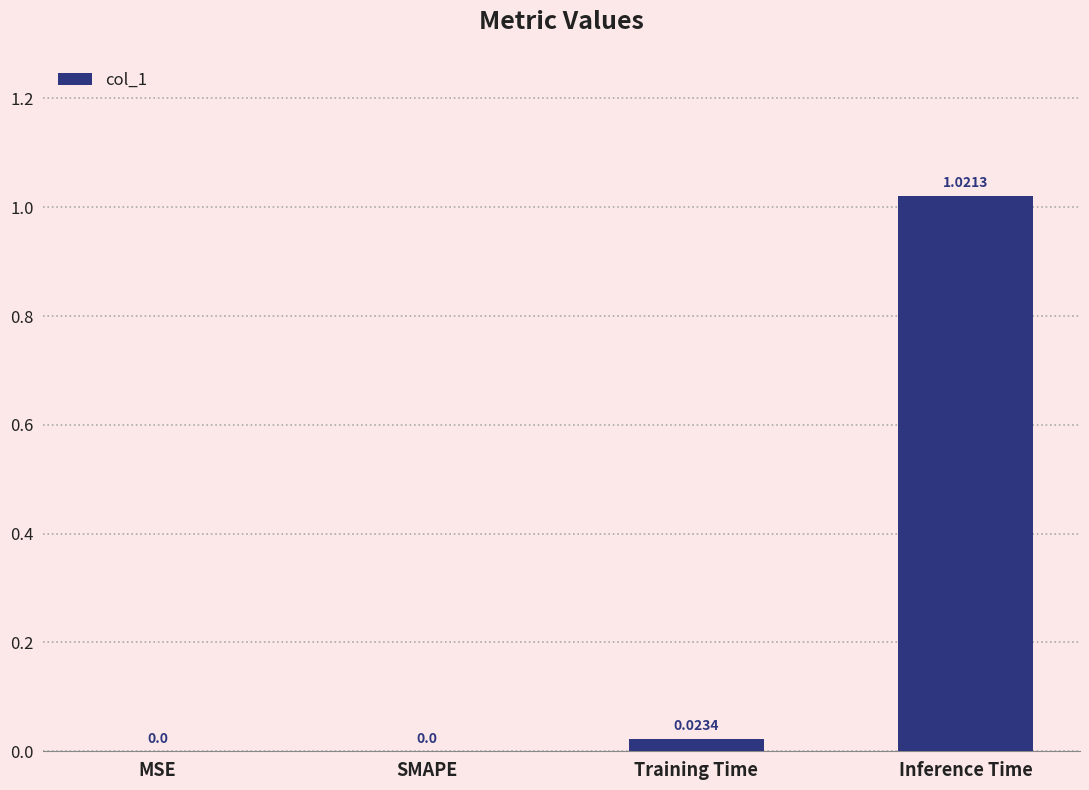

Which has a higher value, Training Time or MSE?

Training Time